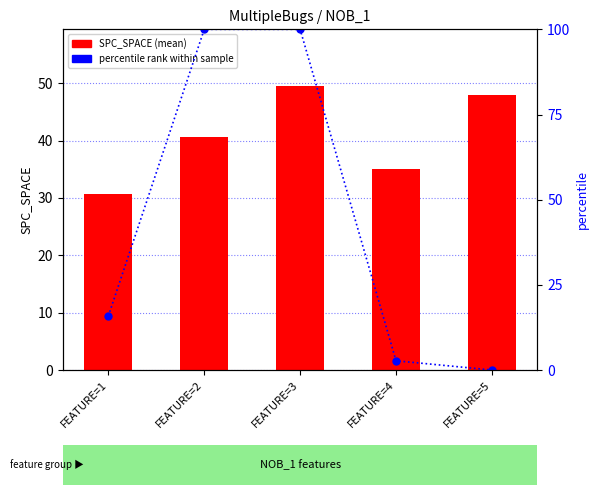

Where does the SPC_SPACE (mean) series first go above 40?

FEATURE=2